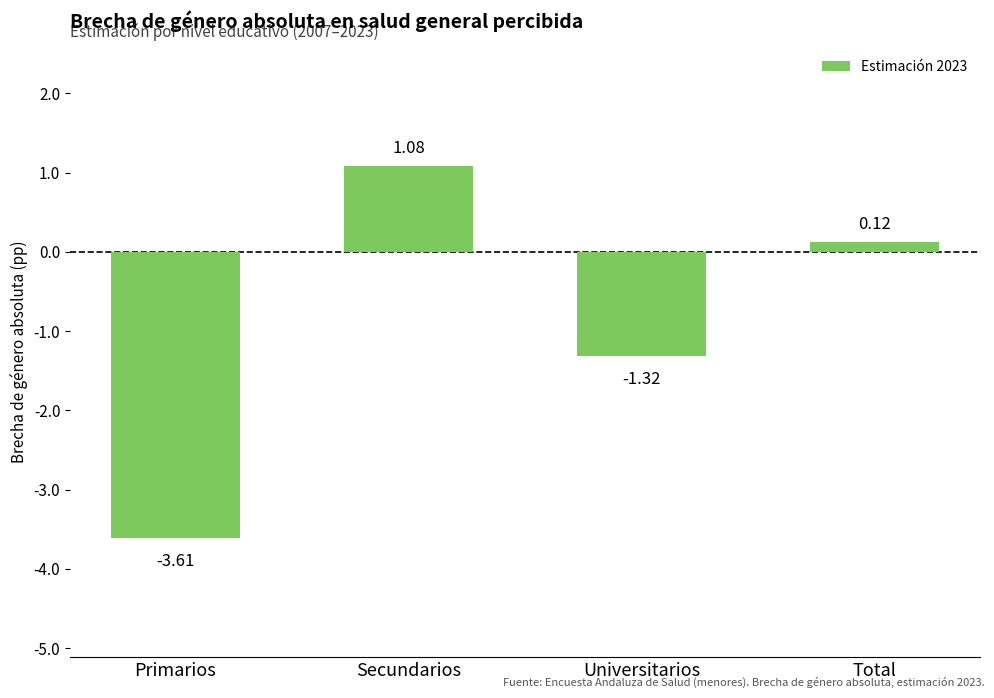

What is the difference between the maximum and minimum values?

4.7